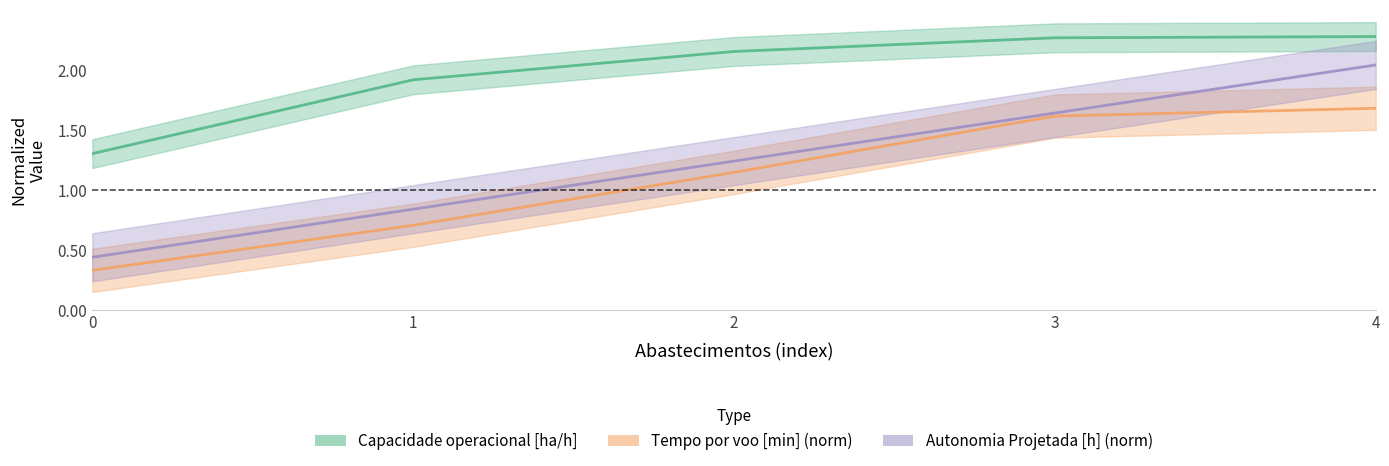

What is the value of the Capacidade operacional [ha/h] point at the 4th from the left?

2.3